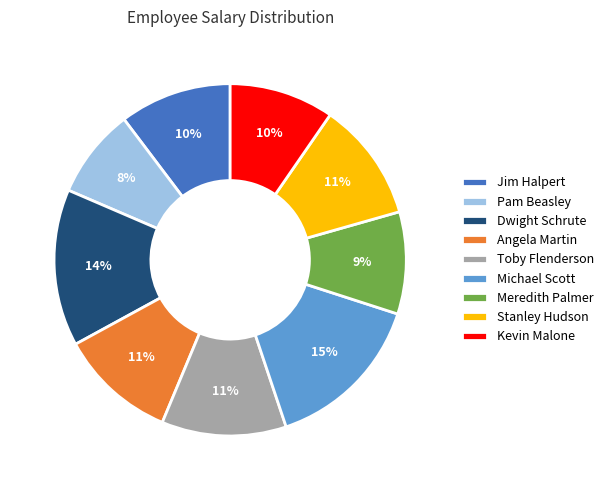

Is Michael Scott the majority of the pie?

No